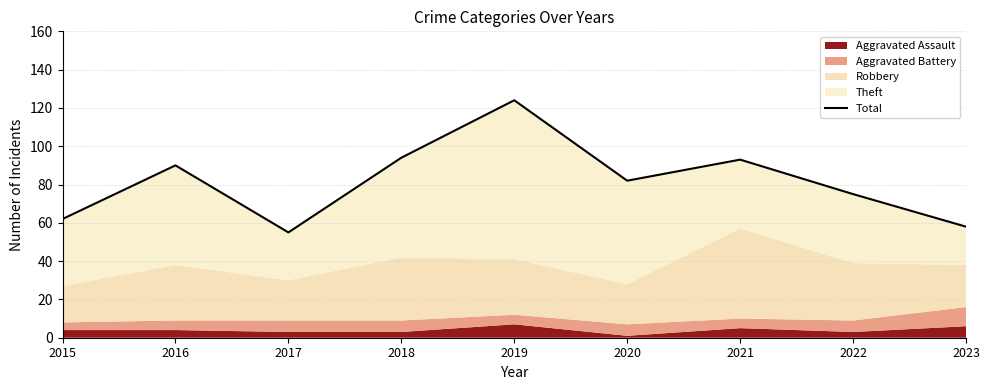

What is the value of the 9th point from the left?

58